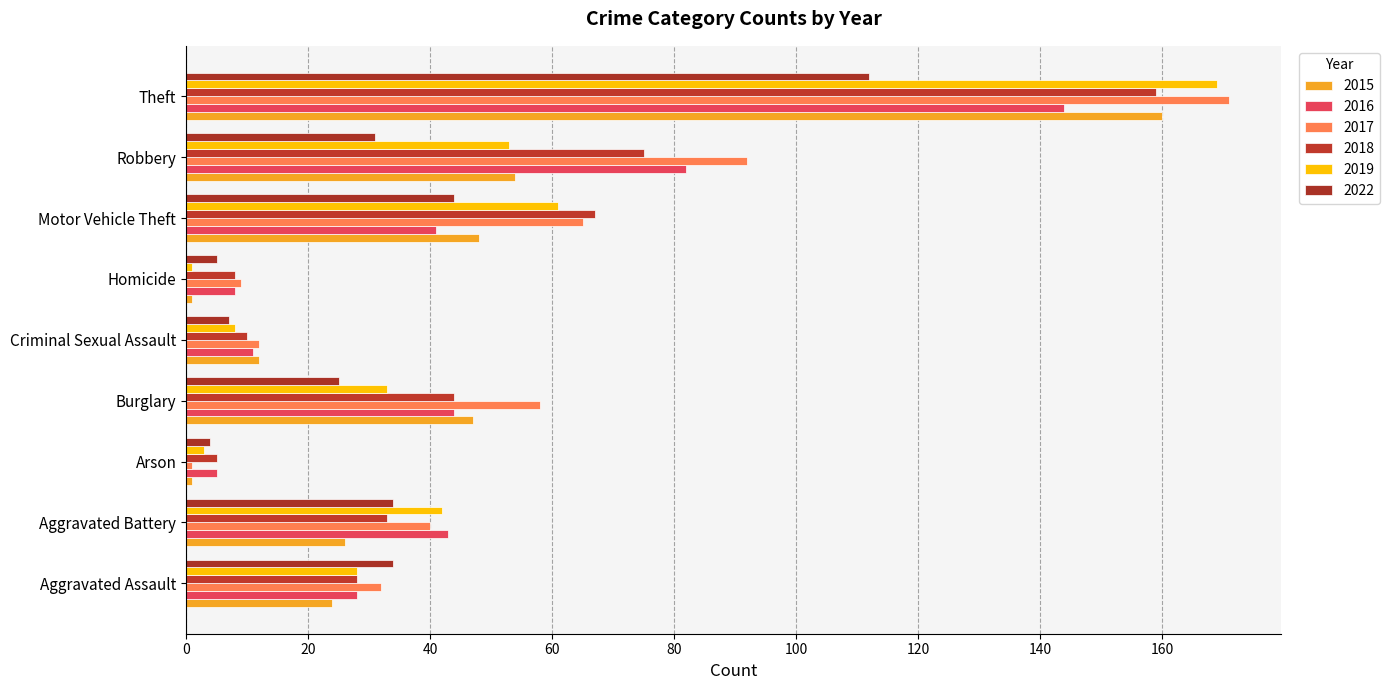

What is the sum of all 2019 values?

398